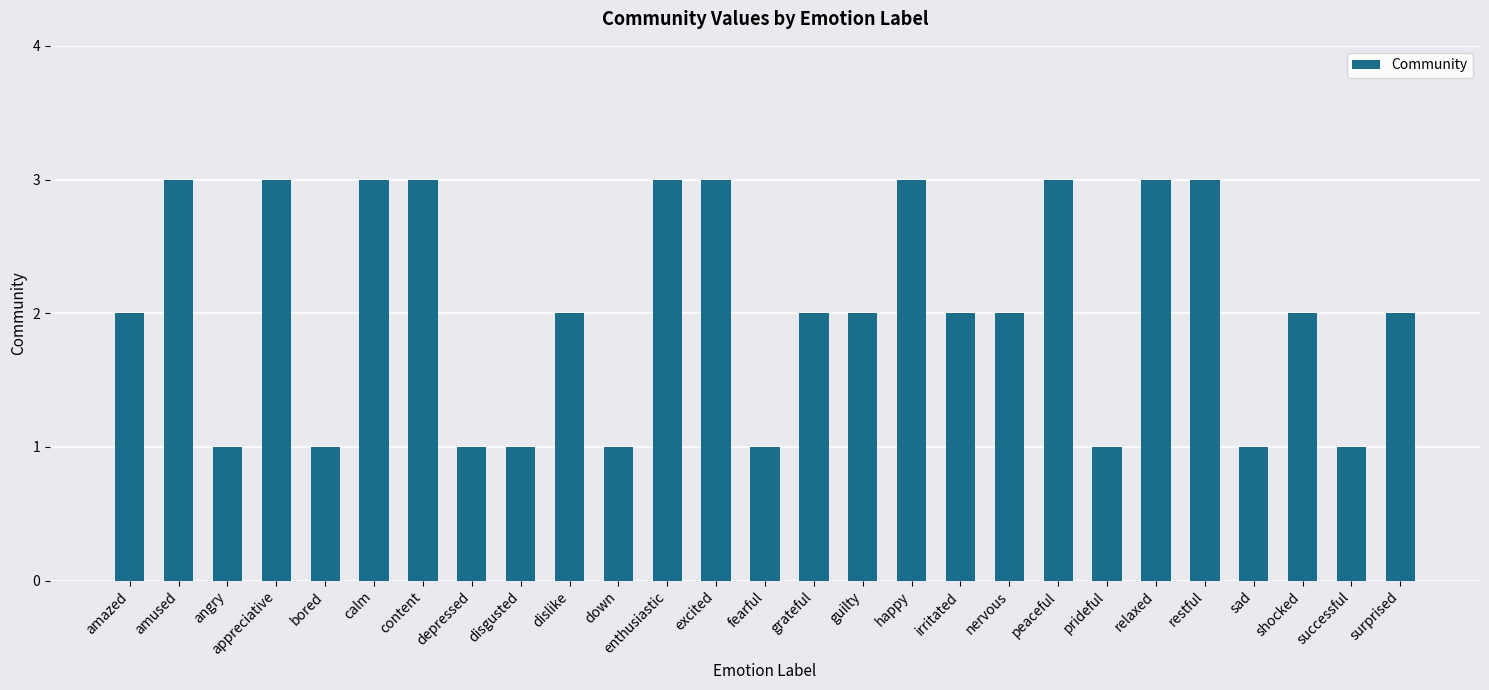

What is the greatest value displayed?

3